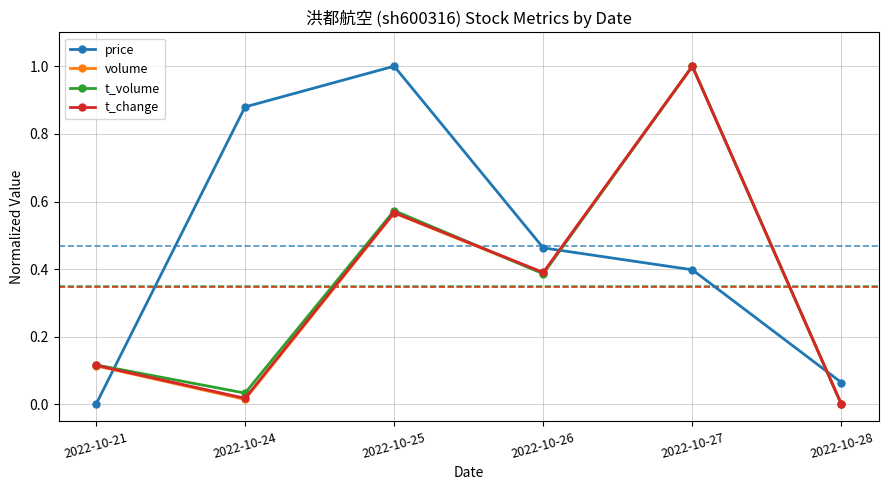

At which label does t_change reach its peak?

2022-10-27